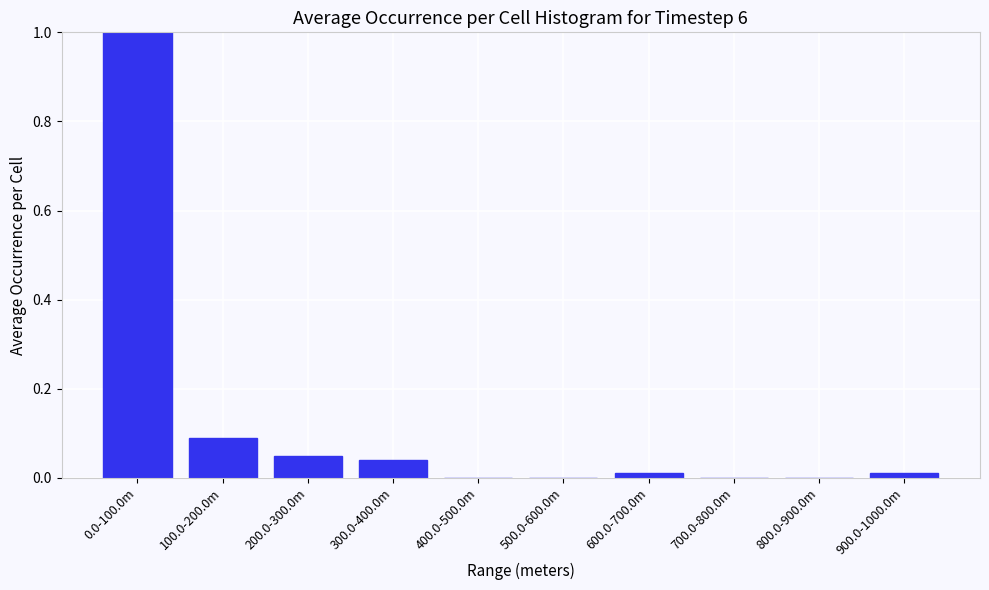

What is the sum of all values?

1.2